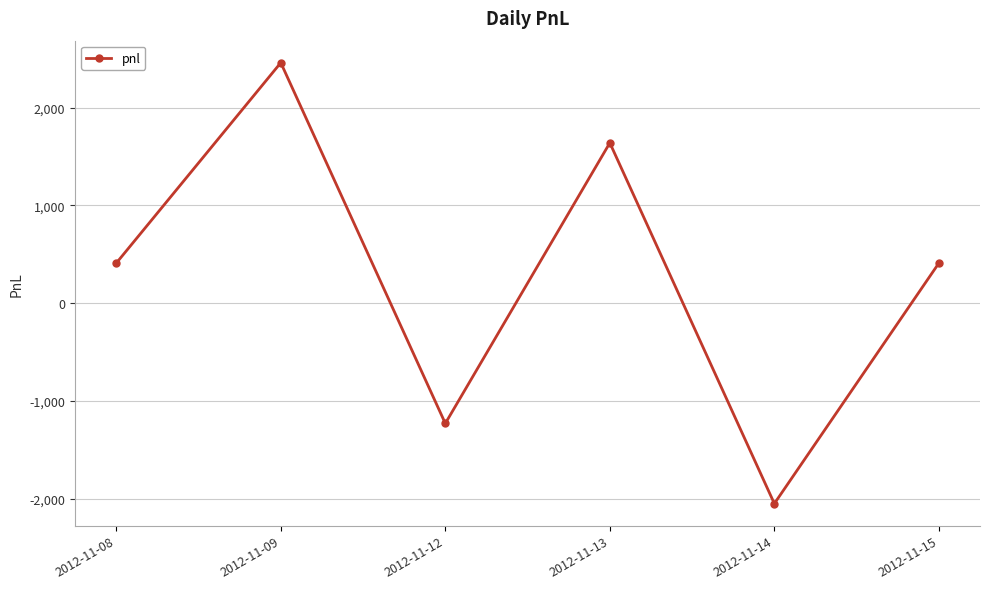

What is the maximum value shown in the chart?

2460